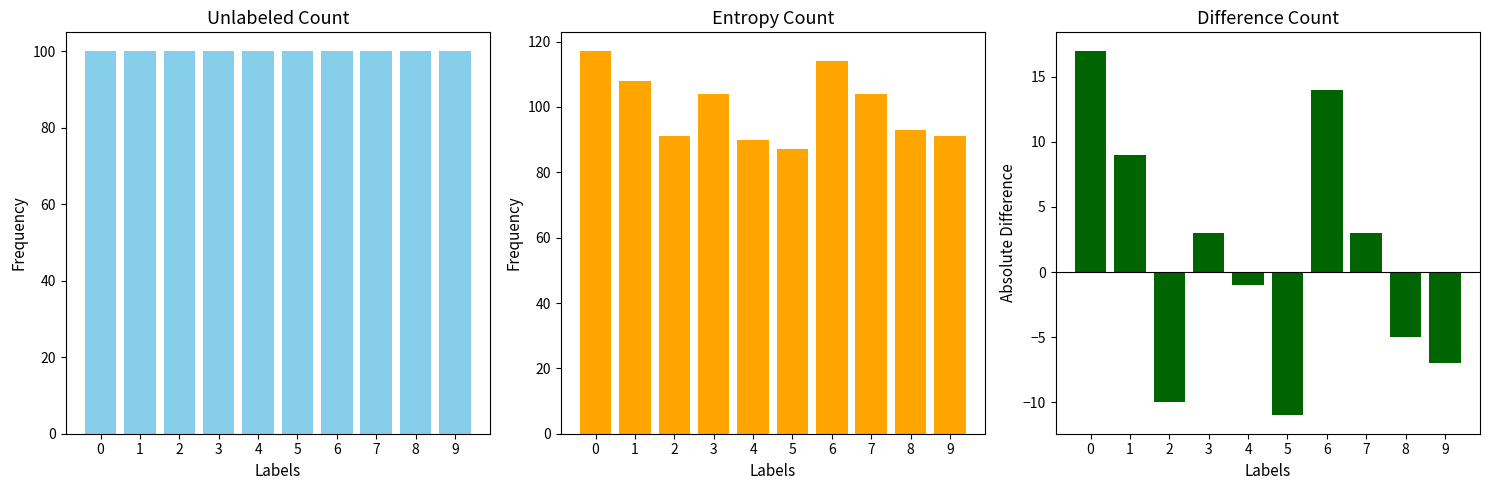

Reading left to right, transcribe all the data shown in this chart.

Unlabeled Count: 0=100	1=100	2=100	3=100	4=100	5=100	6=100	7=100	8=100	9=100
Entropy Count: 0=117	1=108	2=91	3=104	4=90	5=87	6=114	7=104	8=93	9=91
Difference Count: 0=17	1=9	2=-10	3=3	4=-1	5=-11	6=14	7=3	8=-5	9=-7